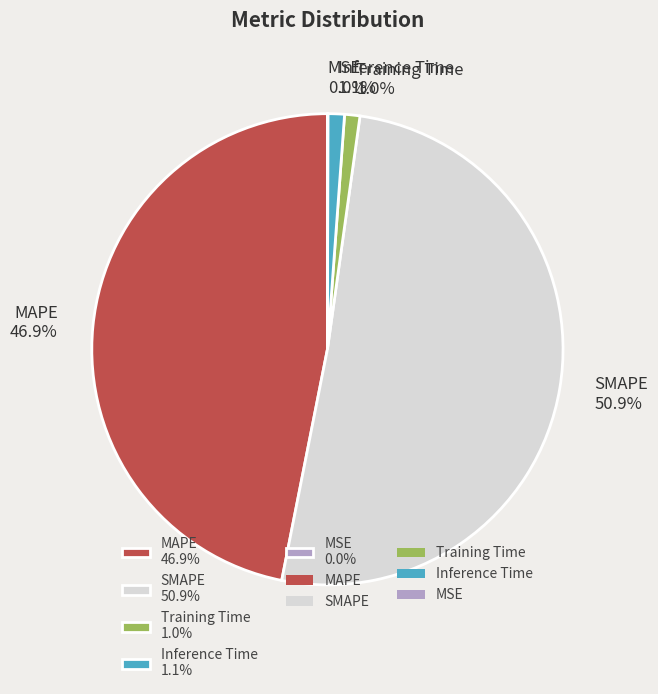

Combined, what portion of the pie is Training Time 1.0% and MAPE 46.9%?

47.9%